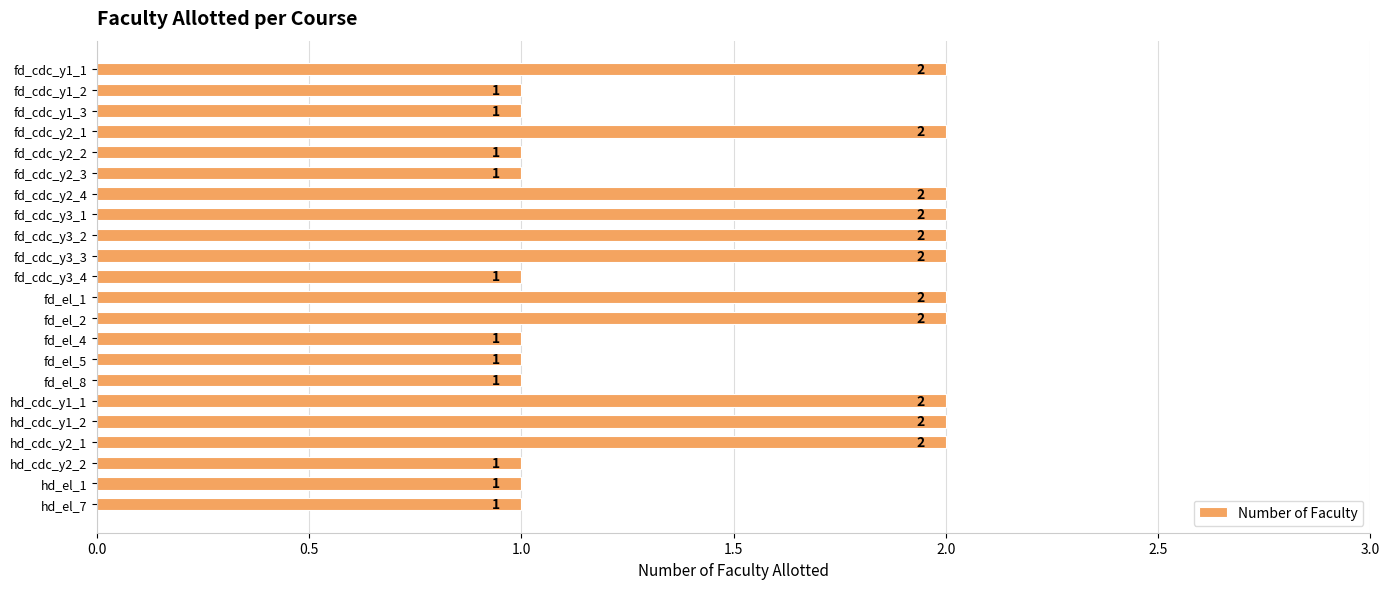

Which has a higher value, fd_el_2 or fd_el_5?

fd_el_2